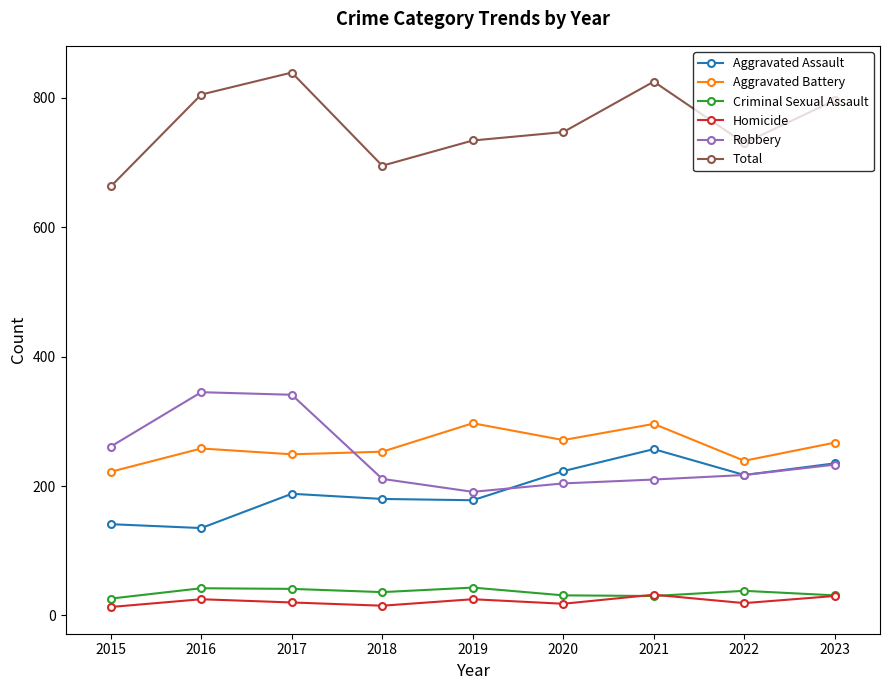

True or false: Criminal Sexual Assault and Total cross at least once.

False